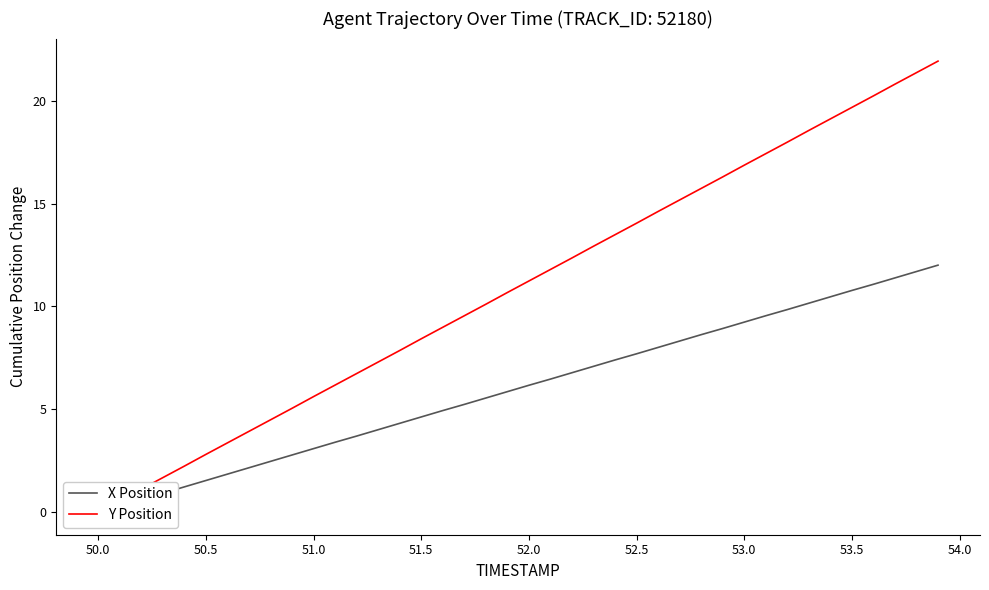

At how many categories does at least one series exceed 0?

39